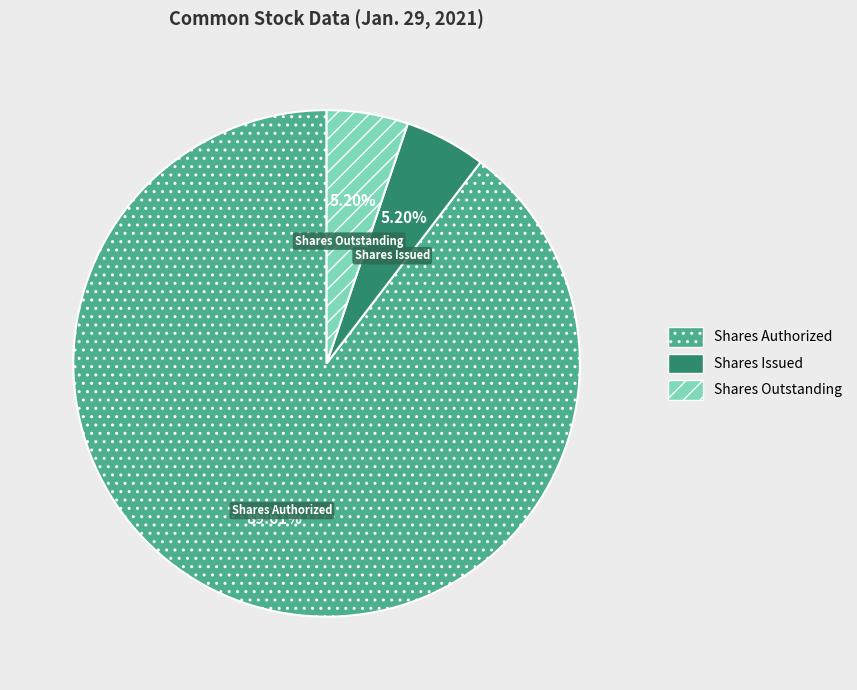

Which category has the biggest portion of the pie?

Shares Authorized